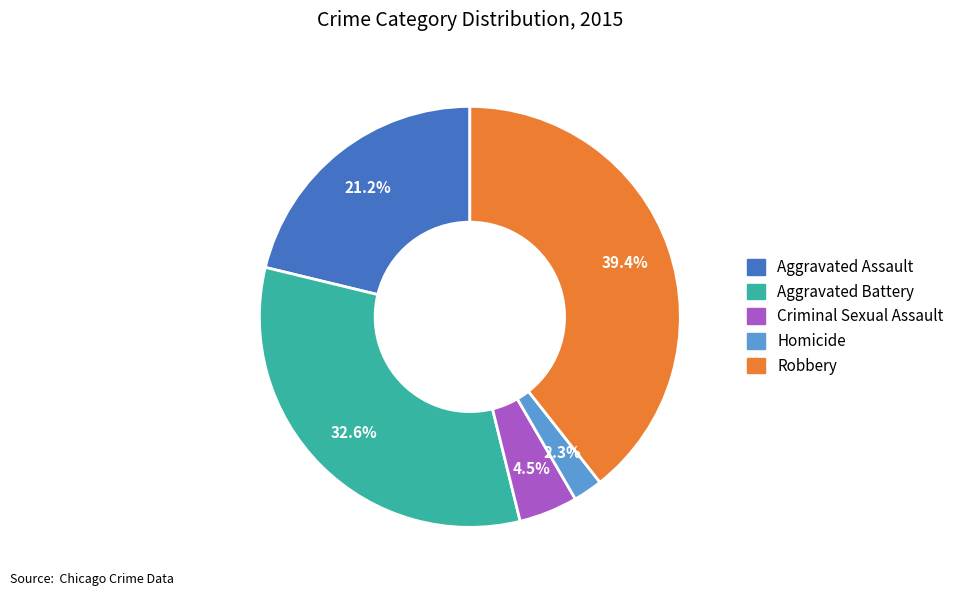

Count the number of slices in the pie.

5